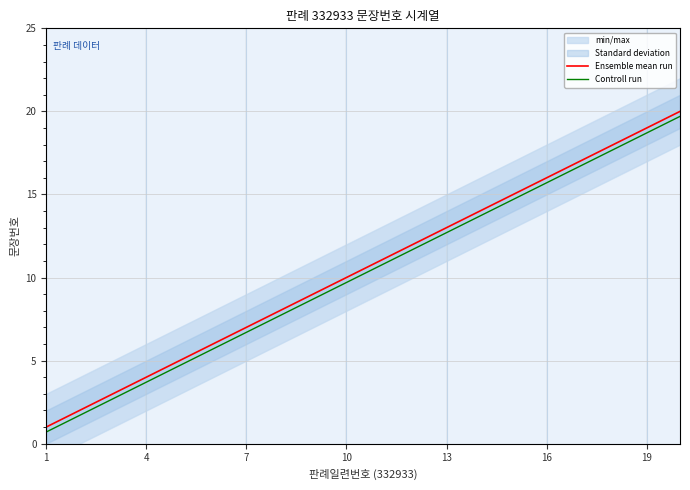

True or false: Controll run and Ensemble mean run cross at least once.

False